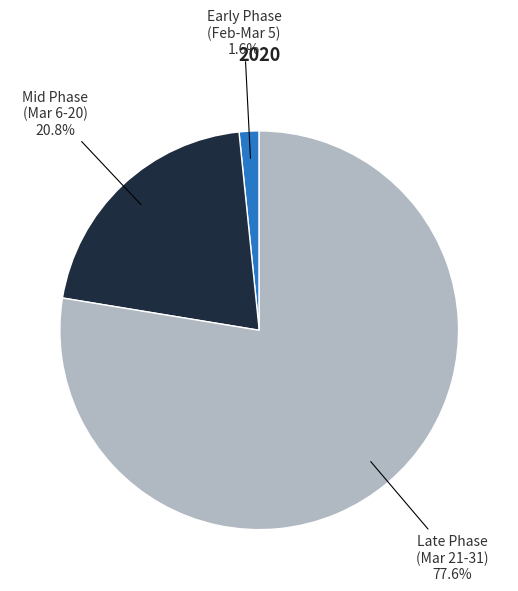

Is there a majority slice in this chart?

Yes